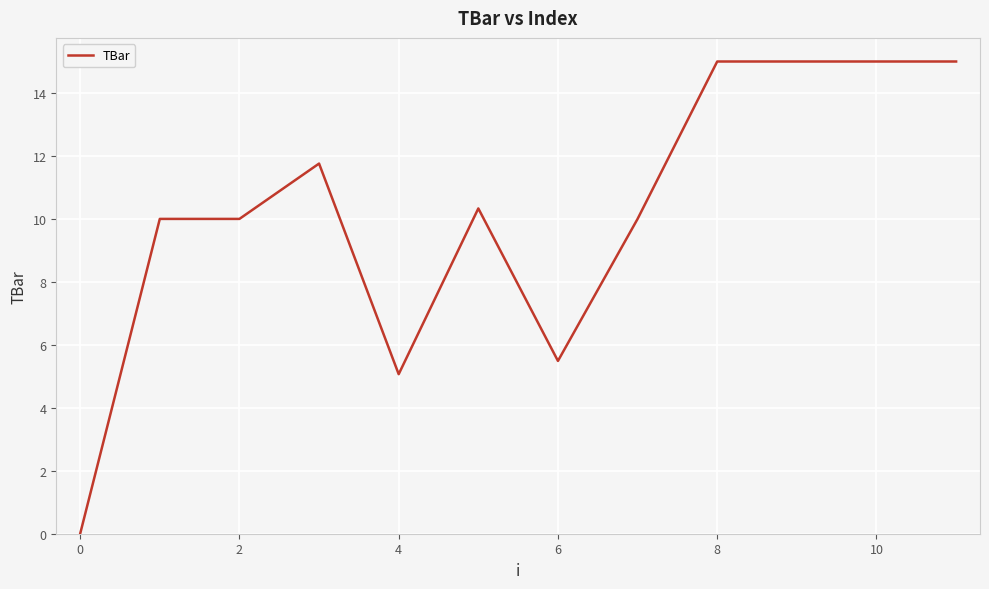

What is the greatest value displayed?

15.0